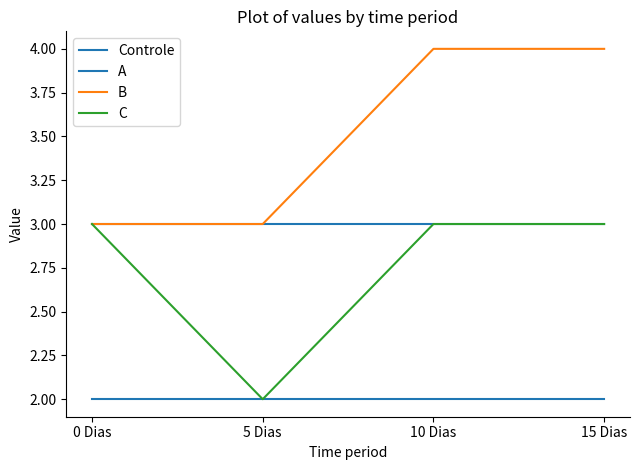

What value does the Controle series have at 5 Dias?

3